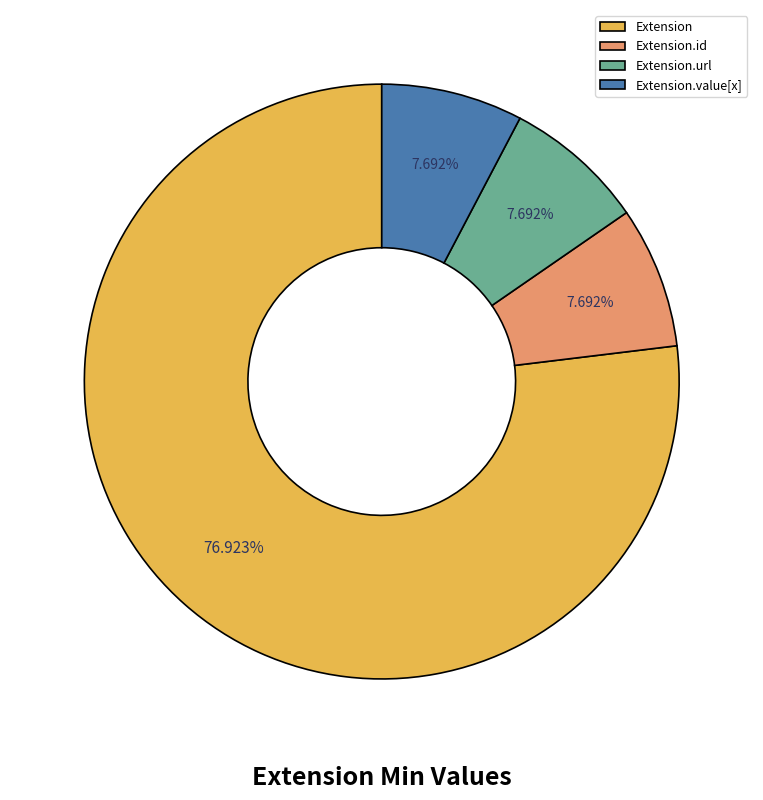

Approximately how many times larger is the value at Extension.url compared to Extension.value[x]?

1.0